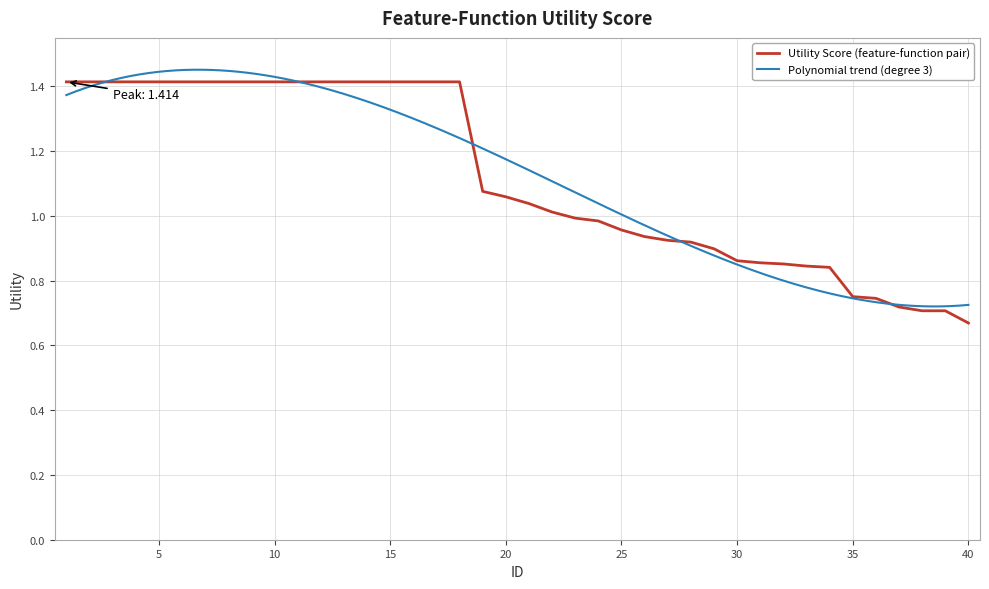

What is the sum of all values?

44.8